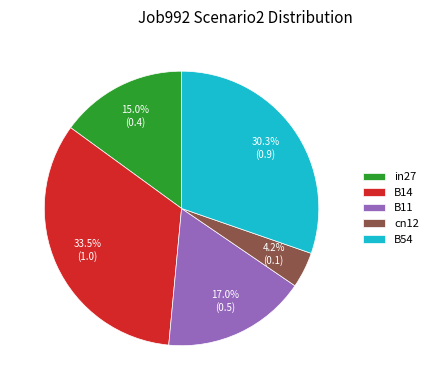

Do in27 and cn12 together represent more than half of the pie?

No